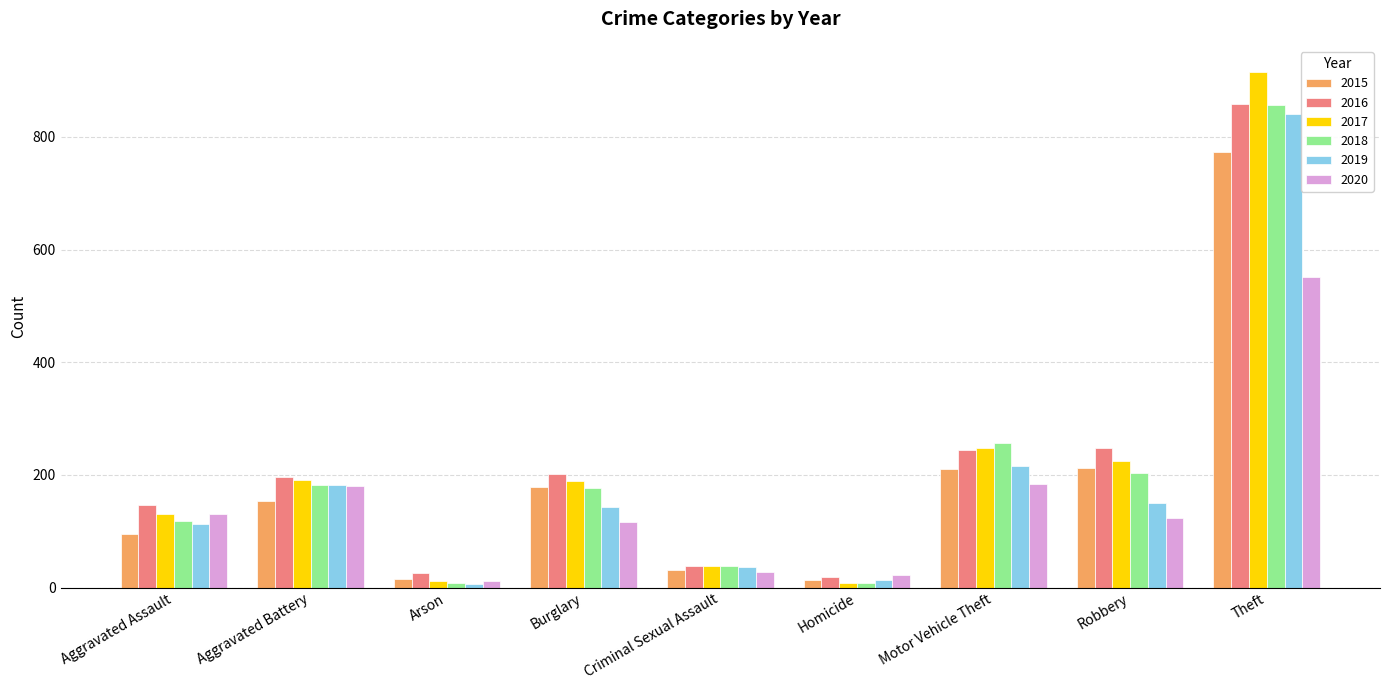

What is the label of the 8th bar from the right?

Aggravated Battery